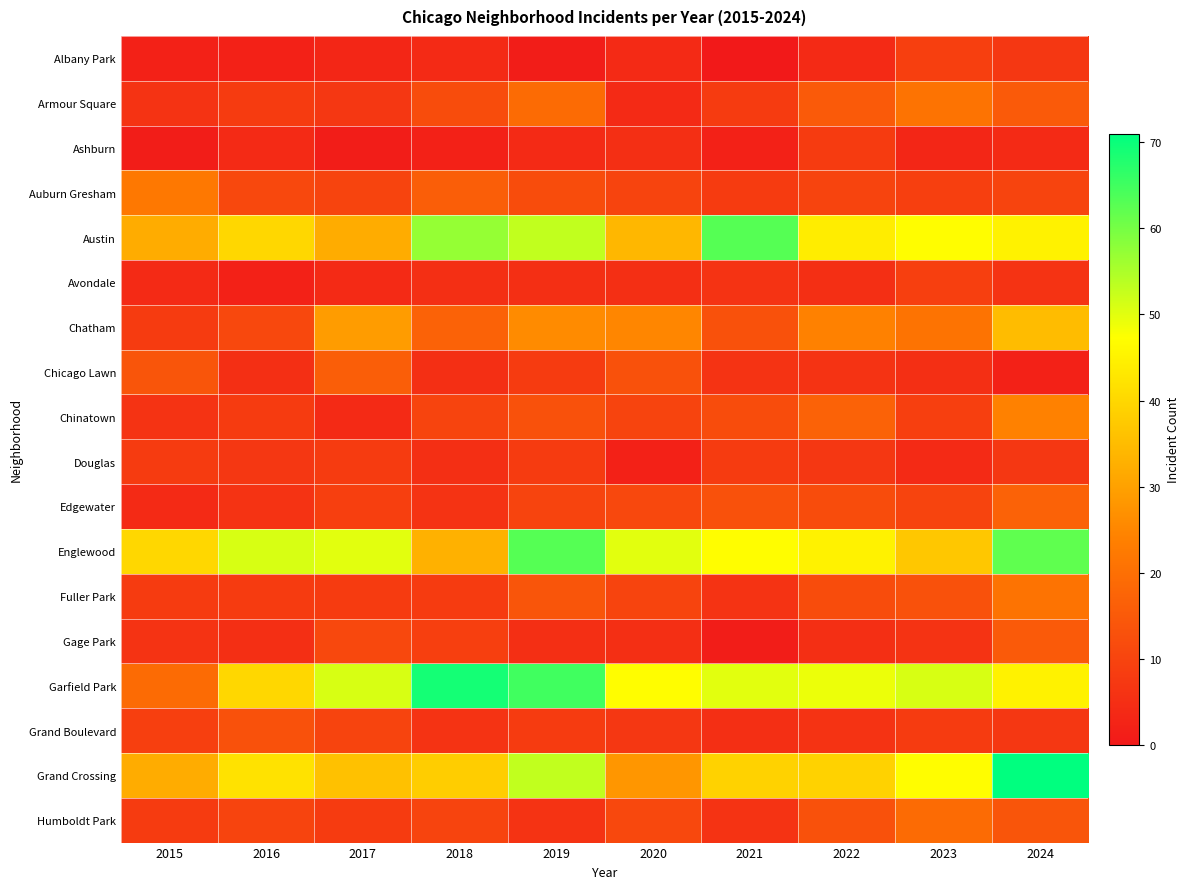

Reading left to right, list all the values displayed in this chart.

Albany Park: 2015=2	2016=2	2017=3	2018=4	2019=1	2020=4	2021=0	2022=4	2023=9	2024=7
Armour Square: 2015=6	2016=8	2017=7	2018=12	2019=19	2020=4	2021=8	2022=15	2023=21	2024=15
Ashburn: 2015=1	2016=4	2017=1	2018=2	2019=4	2020=5	2021=2	2022=8	2023=3	2024=4
Auburn Gresham: 2015=22	2016=11	2017=10	2018=16	2019=12	2020=10	2021=8	2022=10	2023=9	2024=10
Austin: 2015=32	2016=40	2017=32	2018=57	2019=53	2020=34	2021=63	2022=44	2023=47	2024=45
Avondale: 2015=4	2016=2	2017=4	2018=5	2019=5	2020=5	2021=6	2022=5	2023=9	2024=6
Chatham: 2015=8	2016=11	2017=29	2018=17	2019=26	2020=25	2021=13	2022=24	2023=21	2024=35
Chicago Lawn: 2015=14	2016=5	2017=16	2018=5	2019=8	2020=13	2021=6	2022=6	2023=5	2024=2
Chinatown: 2015=6	2016=8	2017=4	2018=10	2019=13	2020=10	2021=12	2022=17	2023=9	2024=24
Douglas: 2015=8	2016=7	2017=8	2018=5	2019=8	2020=2	2021=8	2022=7	2023=4	2024=7
Edgewater: 2015=4	2016=6	2017=9	2018=6	2019=10	2020=11	2021=13	2022=12	2023=10	2024=17
Englewood: 2015=40	2016=51	2017=50	2018=33	2019=63	2020=50	2021=47	2022=45	2023=37	2024=62
Fuller Park: 2015=8	2016=8	2017=8	2018=8	2019=14	2020=10	2021=6	2022=12	2023=13	2024=21
Gage Park: 2015=6	2016=5	2017=11	2018=9	2019=5	2020=5	2021=1	2022=5	2023=6	2024=15
Garfield Park: 2015=19	2016=40	2017=51	2018=69	2019=65	2020=47	2021=50	2022=49	2023=51	2024=45
Grand Boulevard: 2015=9	2016=13	2017=10	2018=6	2019=8	2020=7	2021=5	2022=6	2023=8	2024=7
Grand Crossing: 2015=32	2016=42	2017=36	2018=38	2019=53	2020=28	2021=39	2022=39	2023=47	2024=71
Humboldt Park: 2015=8	2016=10	2017=8	2018=10	2019=6	2020=11	2021=6	2022=13	2023=19	2024=14